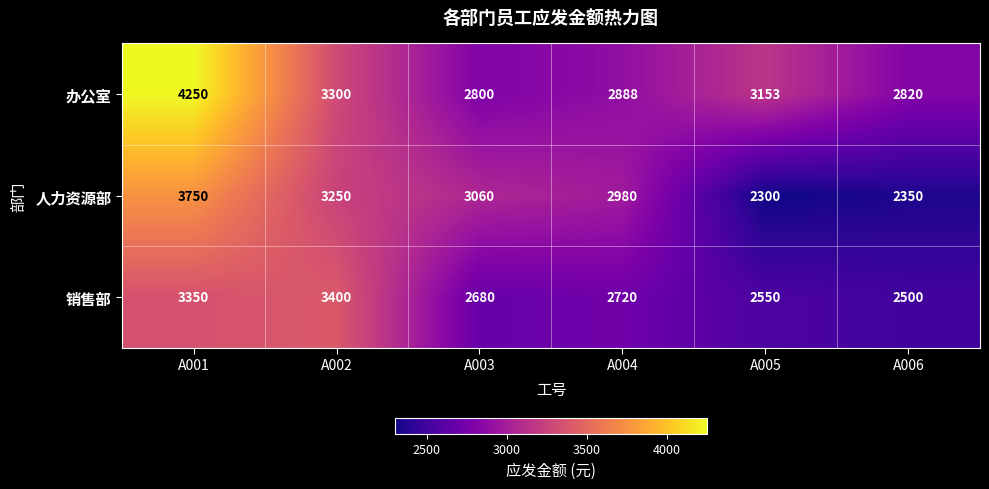

Which series has the largest total across all categories?

办公室